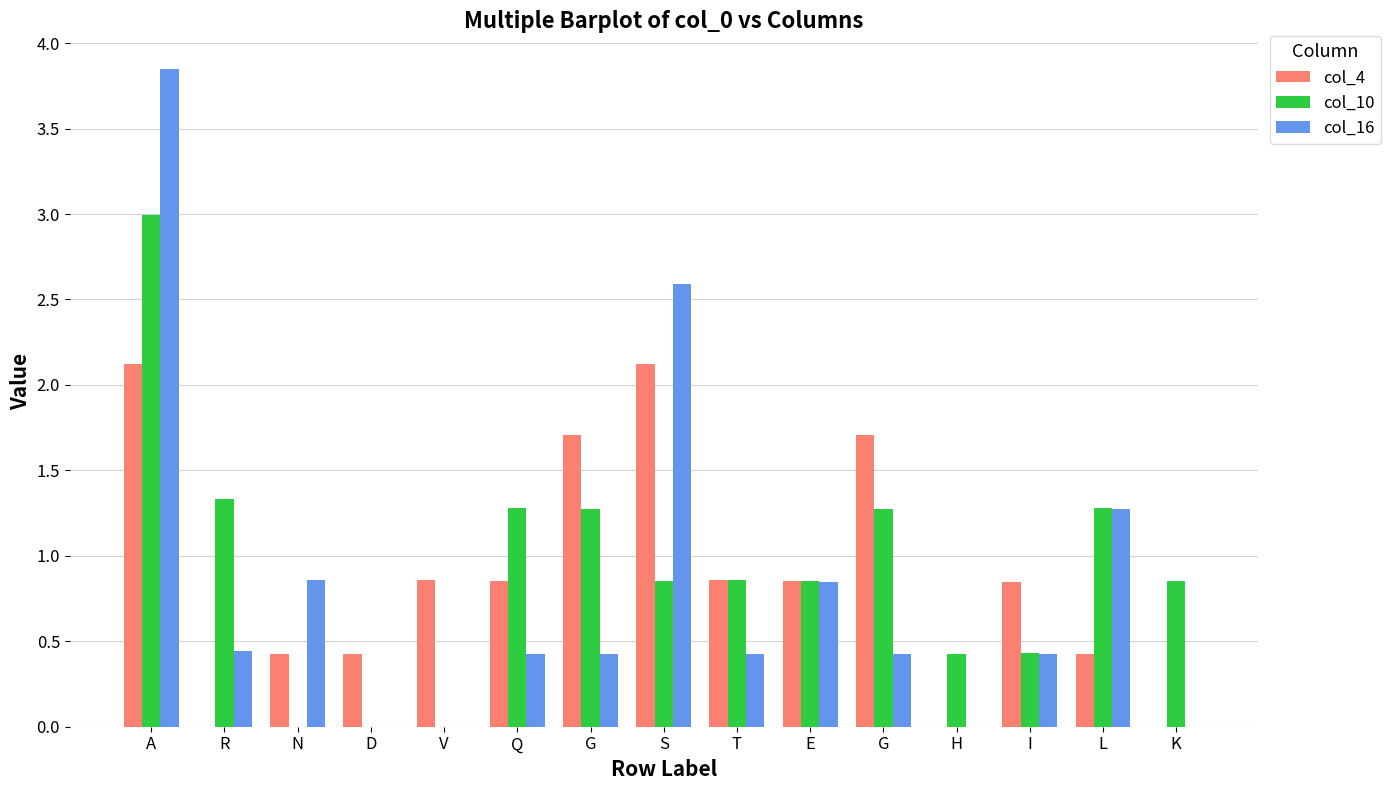

What is the label of the 11th bar from the left?

G